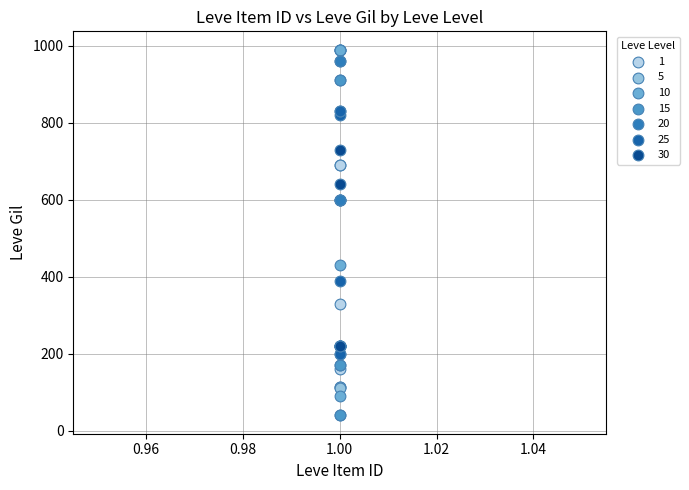

Which series contains the lowest Y value?

15